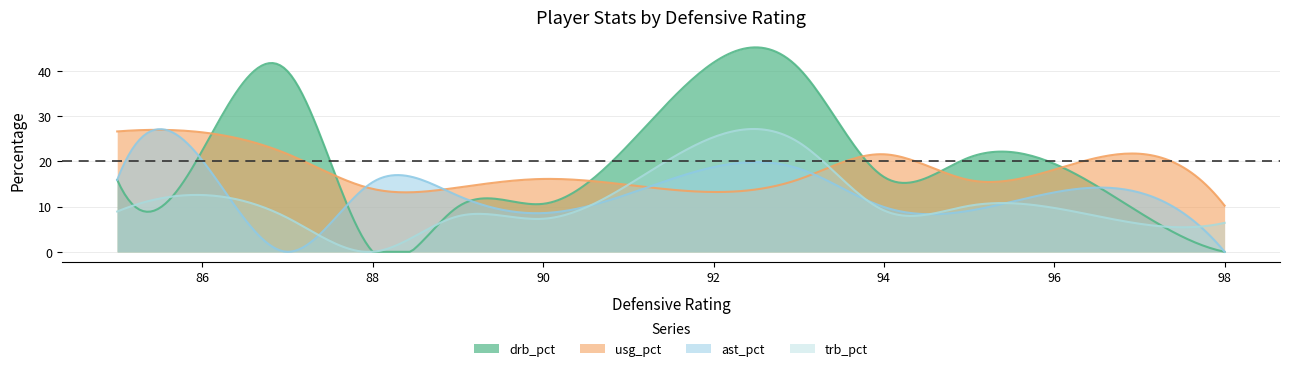

How many lines are shown in the chart?

4